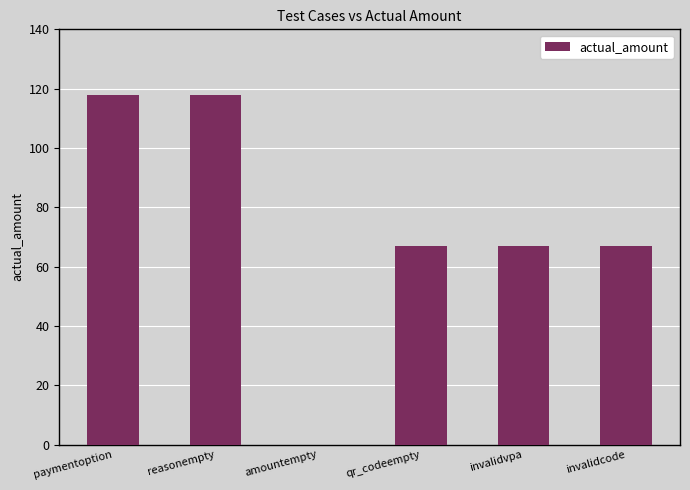

Count the number of categories in the chart.

6